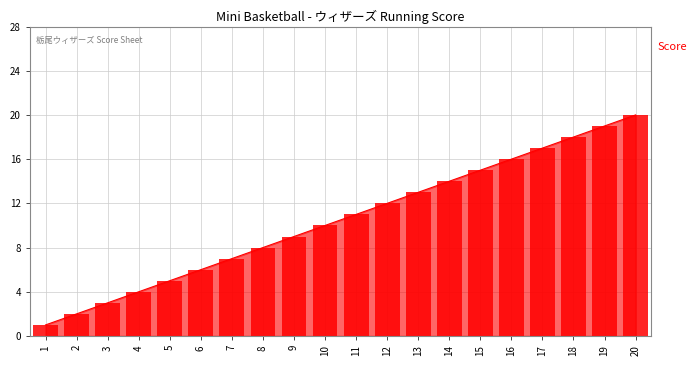

How many lines are shown in the chart?

1